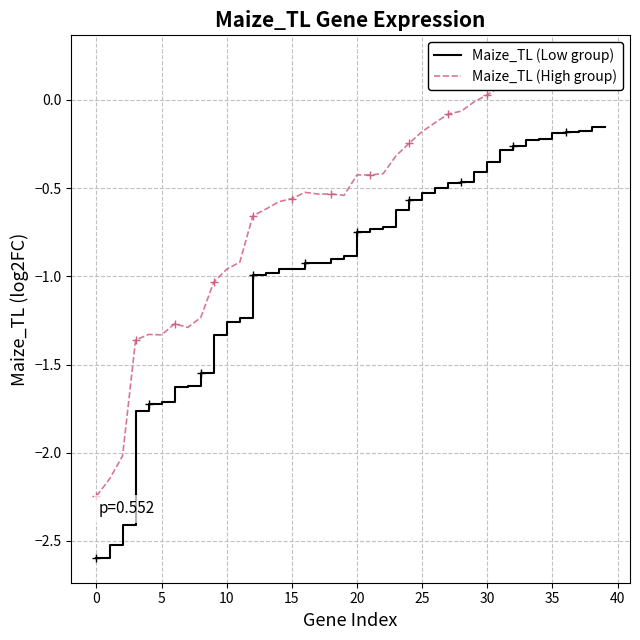

True or false: Maize_TL (Low group) has more than 2 points higher than both neighbors.

False